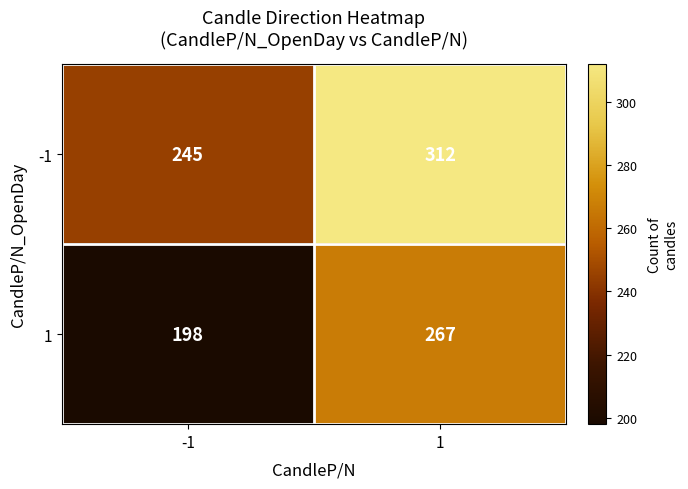

At -1, list the series in order from smallest to largest.

1, -1